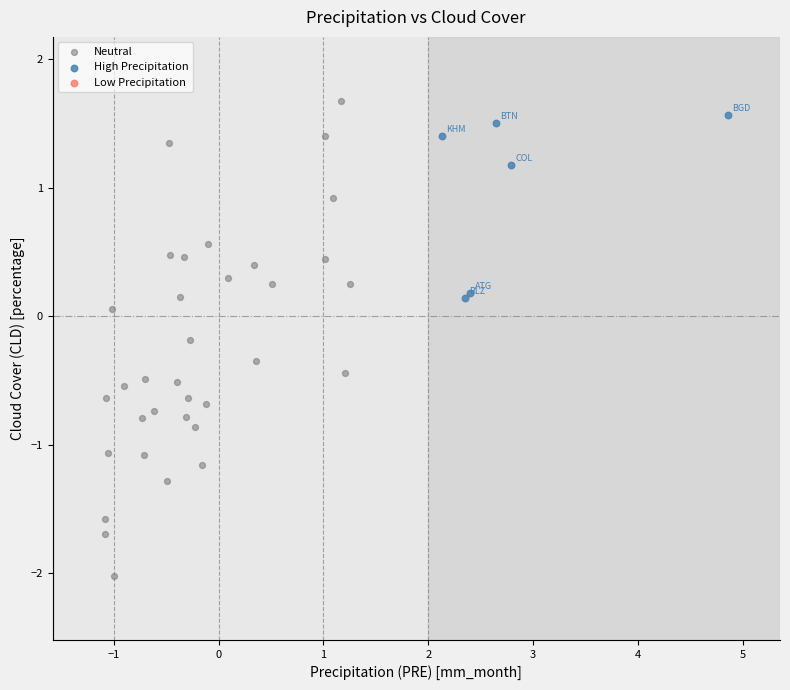

Which series contains the lowest Y value?

Neutral